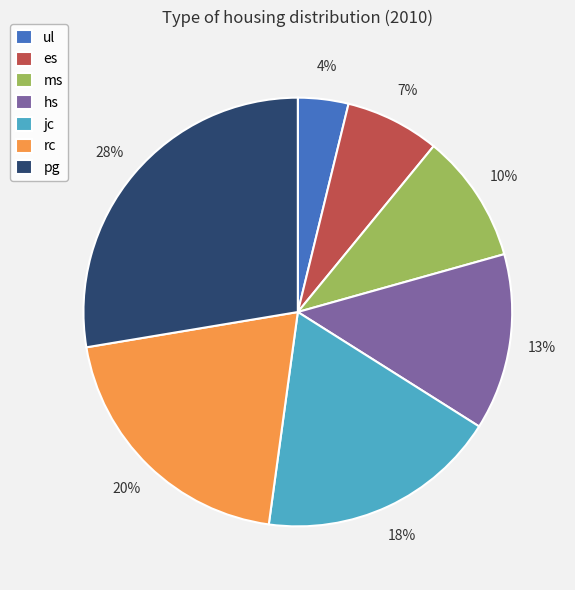

Do jc and ul together represent more than half of the pie?

No